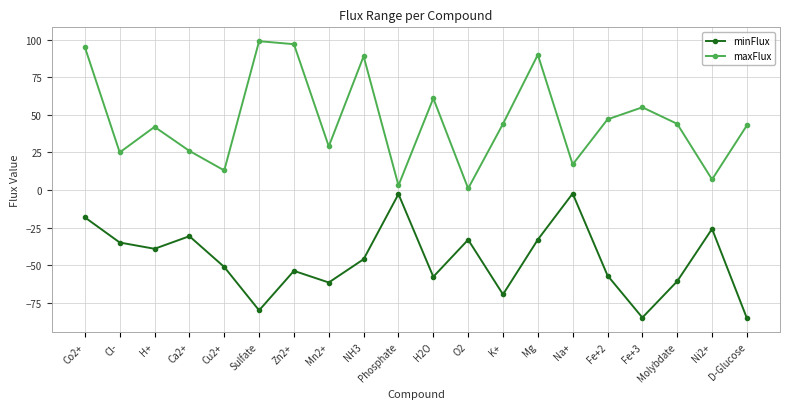

What is the greatest value displayed?

99.0